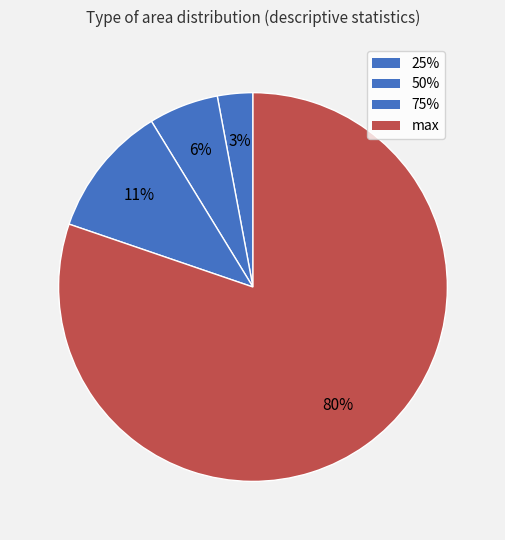

Which category has the smallest portion of the pie?

25%